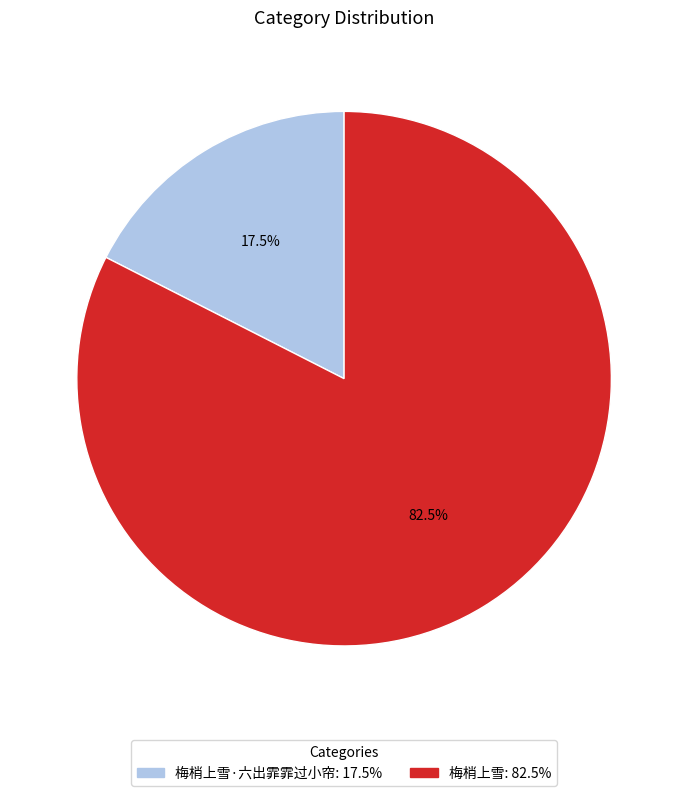

To the nearest percent, what is the average slice percentage?

50%